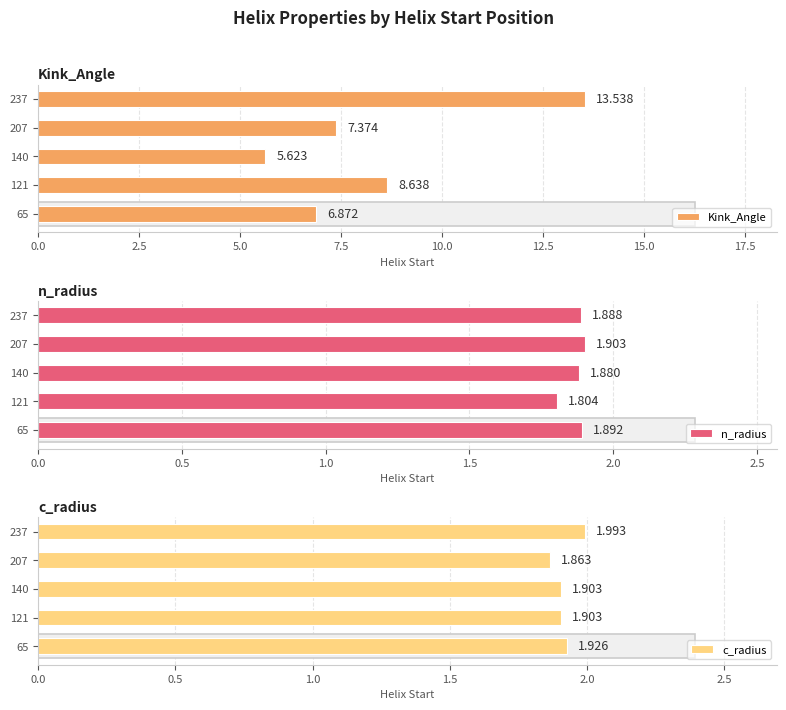

List the series in order of their peak value, lowest first.

n_radius, c_radius, Kink_Angle